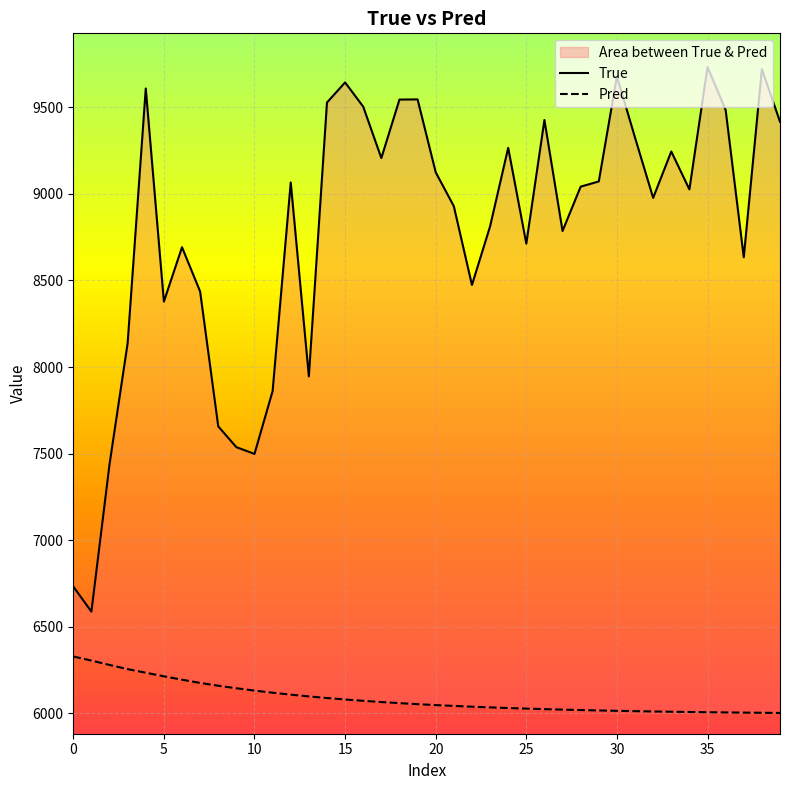

At how many categories does at least one series exceed 8995?

21